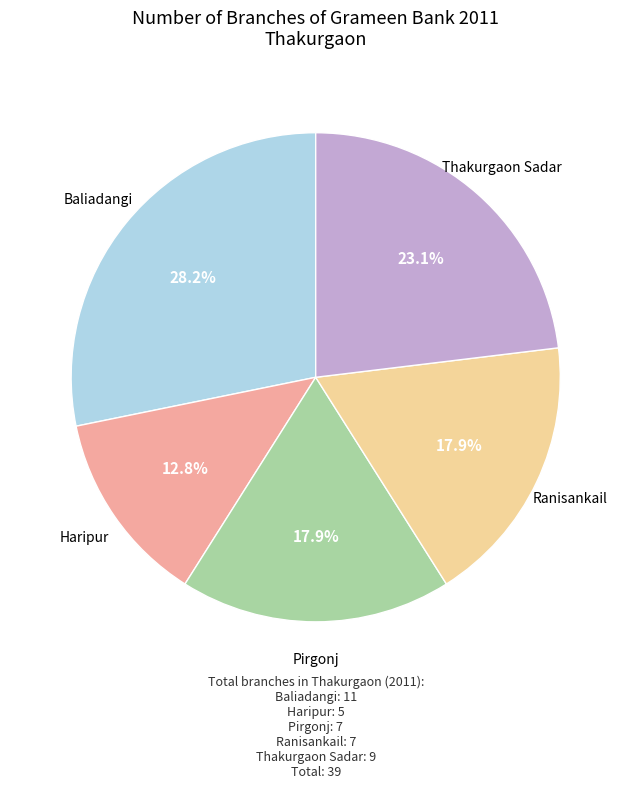

Which has a higher value, Haripur or Baliadangi?

Baliadangi